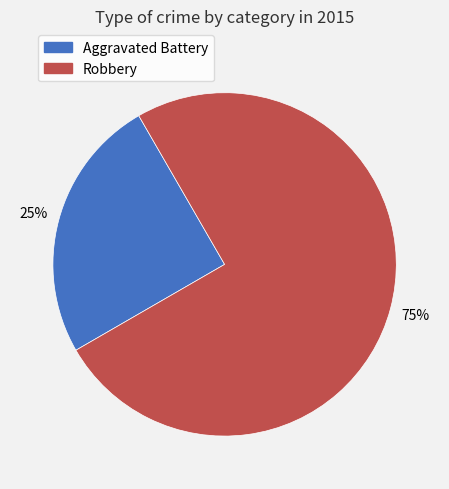

Is there a majority slice in this chart?

Yes